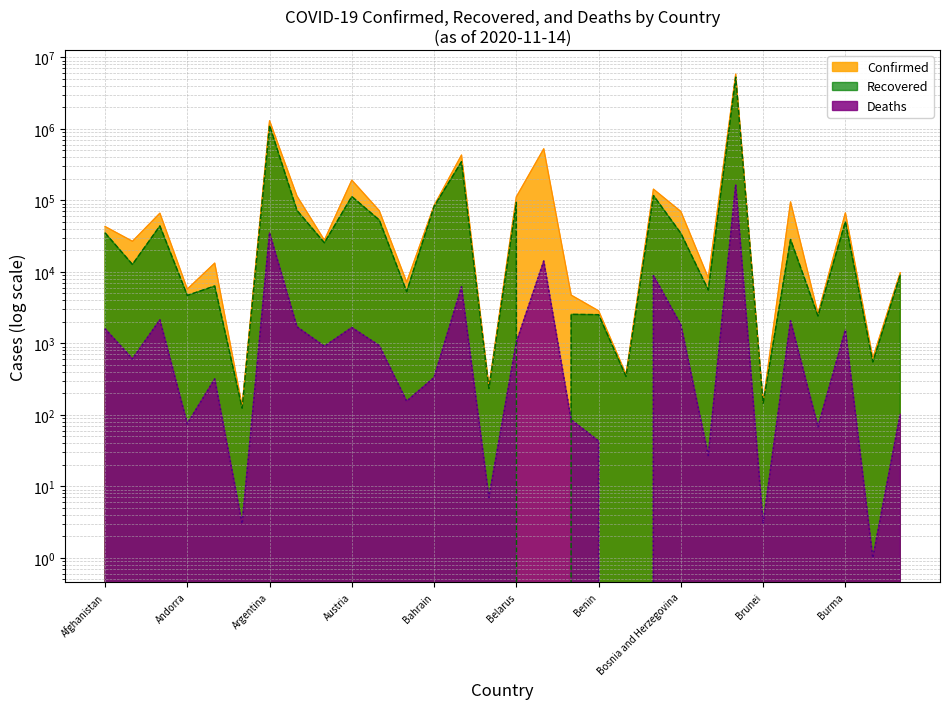

What is the sum of the Recovered values at Andorra and Belize?

7214